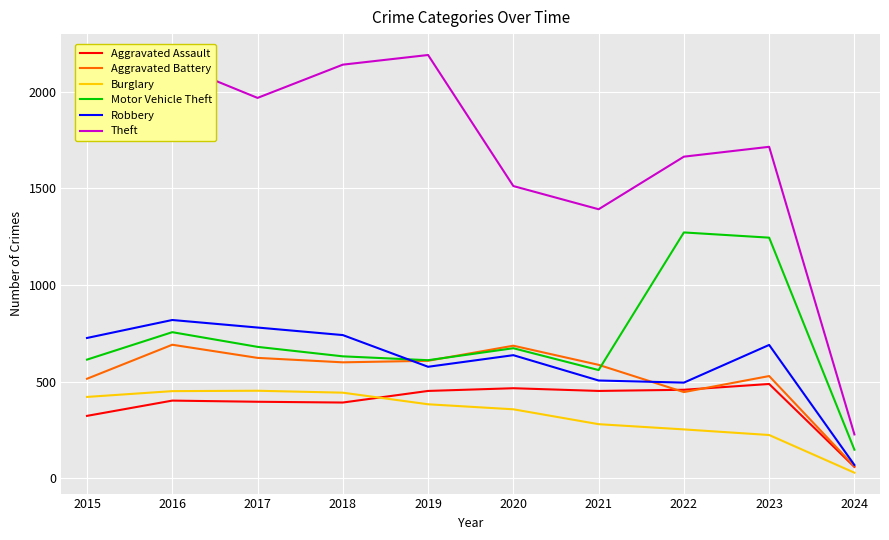

What is the highest value of the Aggravated Battery series?

691